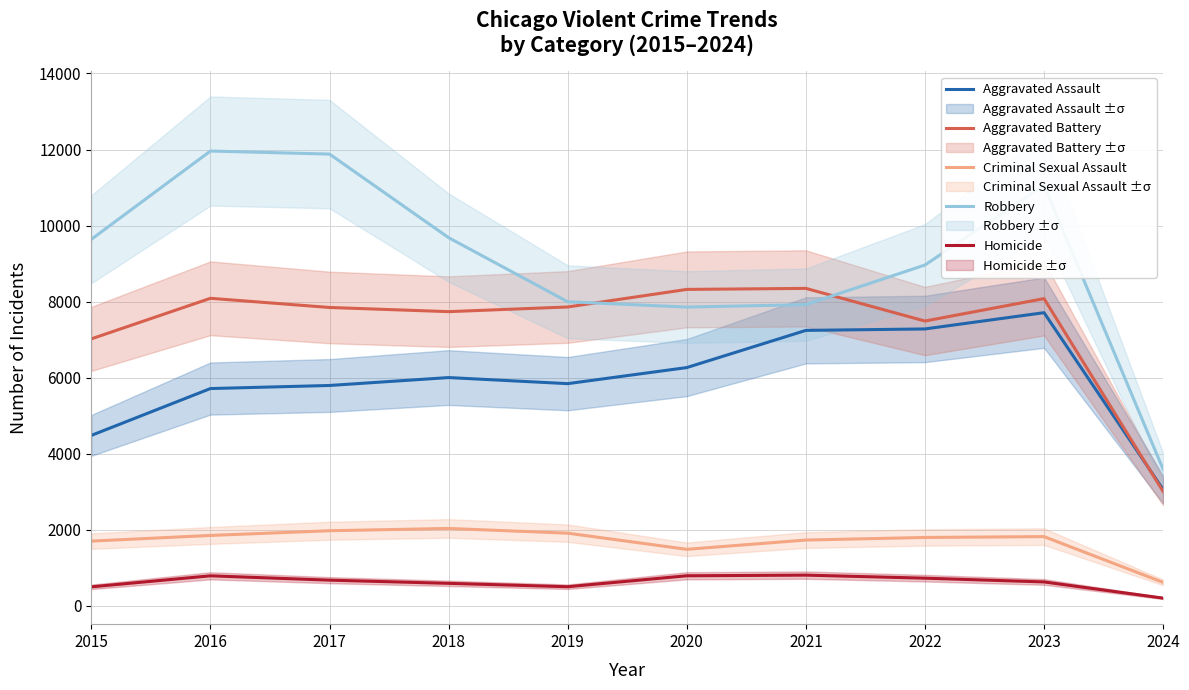

True or false: Aggravated Battery and Criminal Sexual Assault intersect in this chart.

False